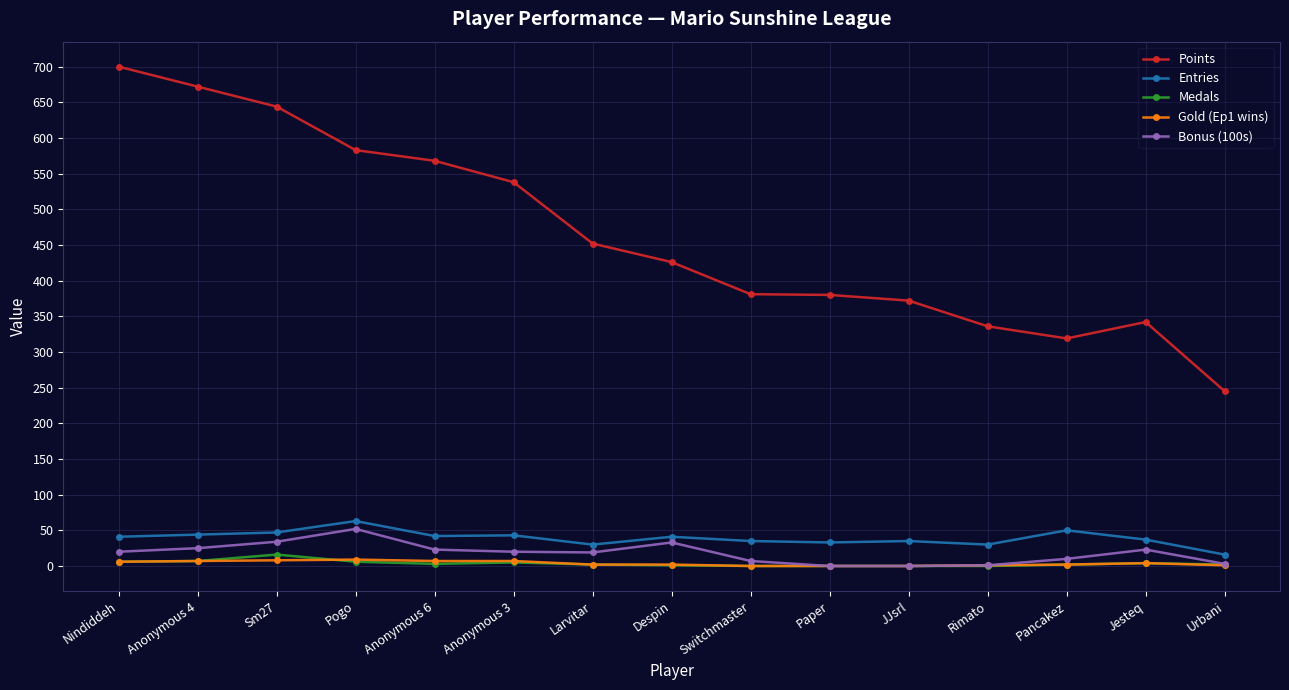

True or false: Points and Entries intersect in this chart.

False